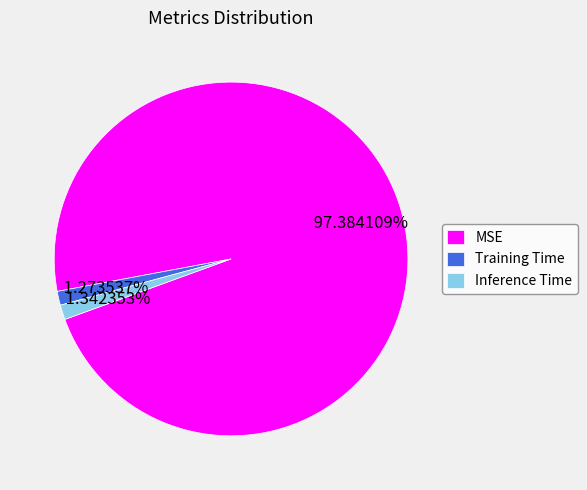

To the nearest percent, what is the difference between the Inference Time and MSE slice percentages?

96%